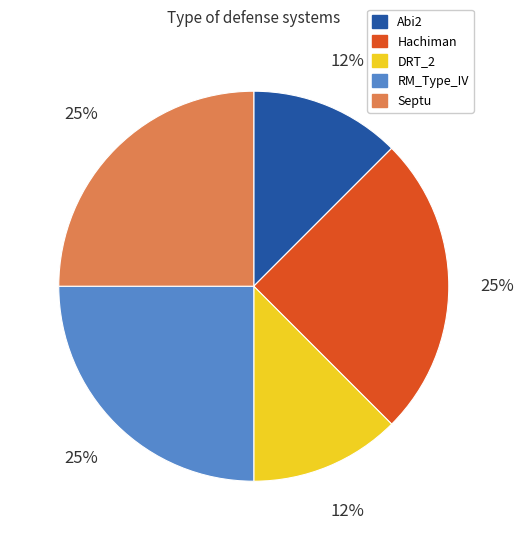

How many segments does this pie chart have?

5